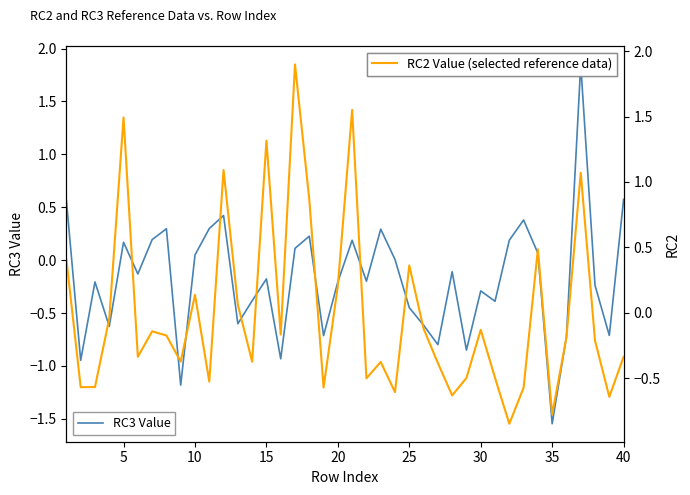

What is the highest value of the RC3 Value series?

1.8